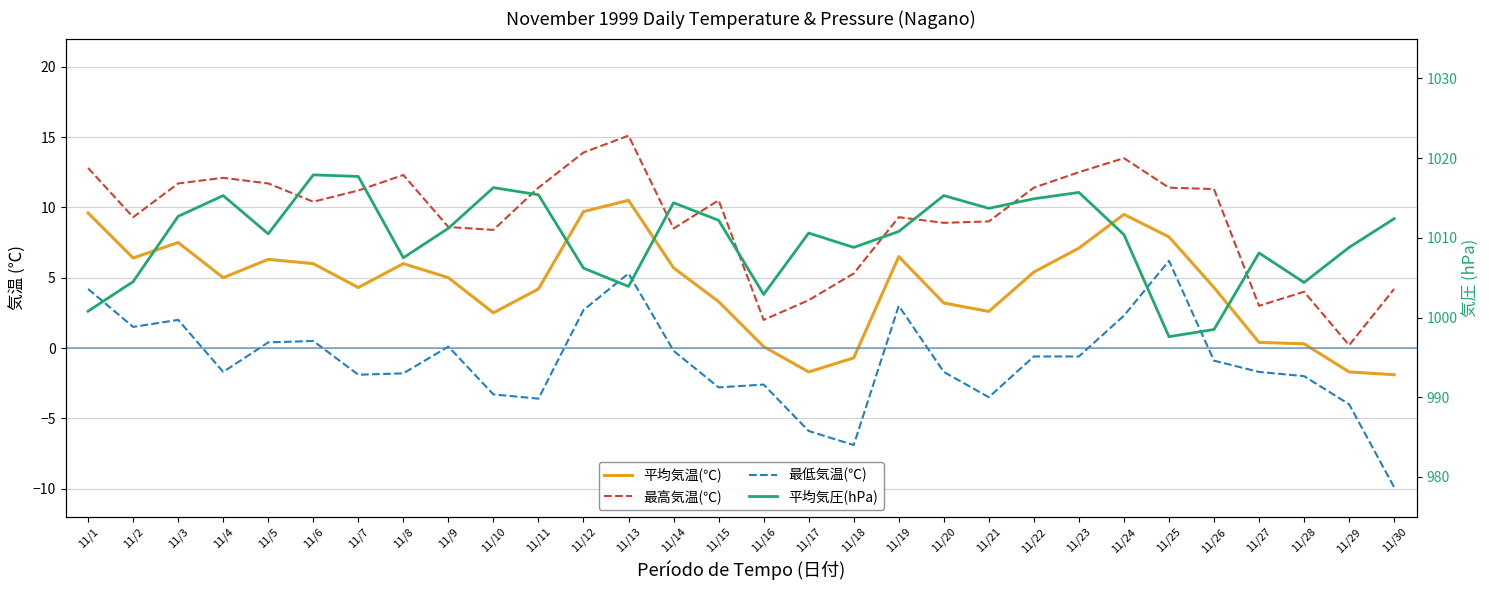

True or false: 最低気温(℃) has more than 1 points higher than both neighbors.

True